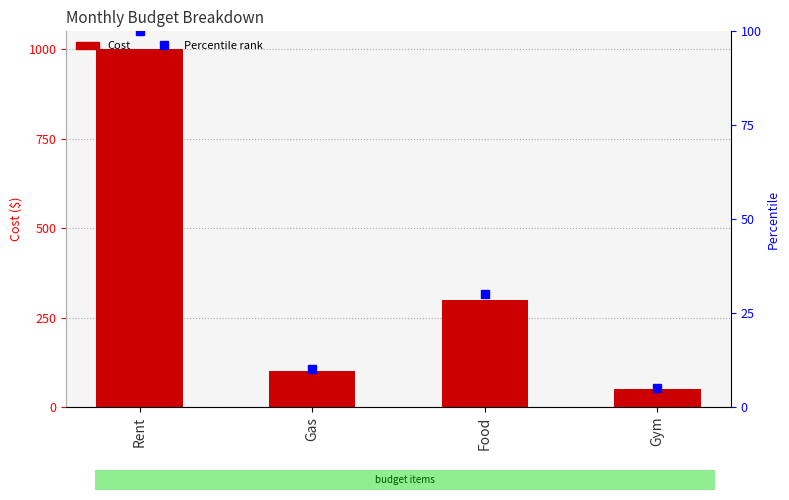

What is the value of the 3rd bar from the left?

300